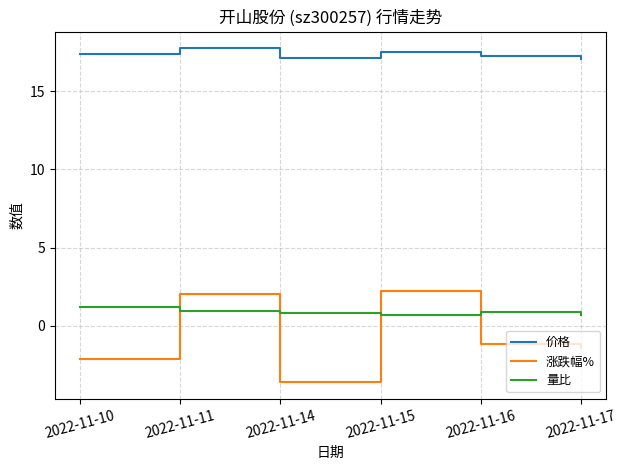

What is the difference between the 价格 values at 2022-11-10 and 2022-11-17?

0.4